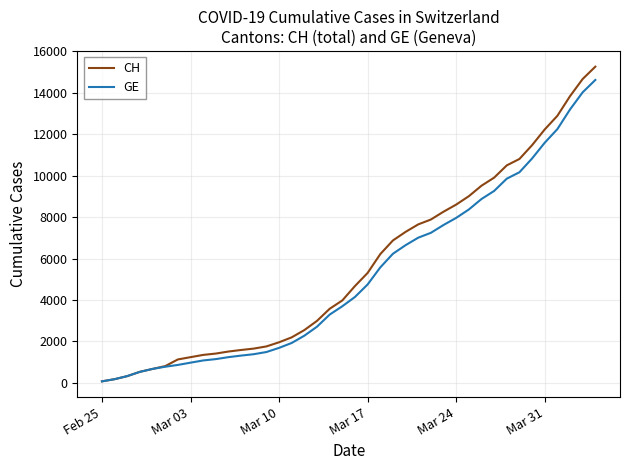

What is the maximum value for GE?

14625